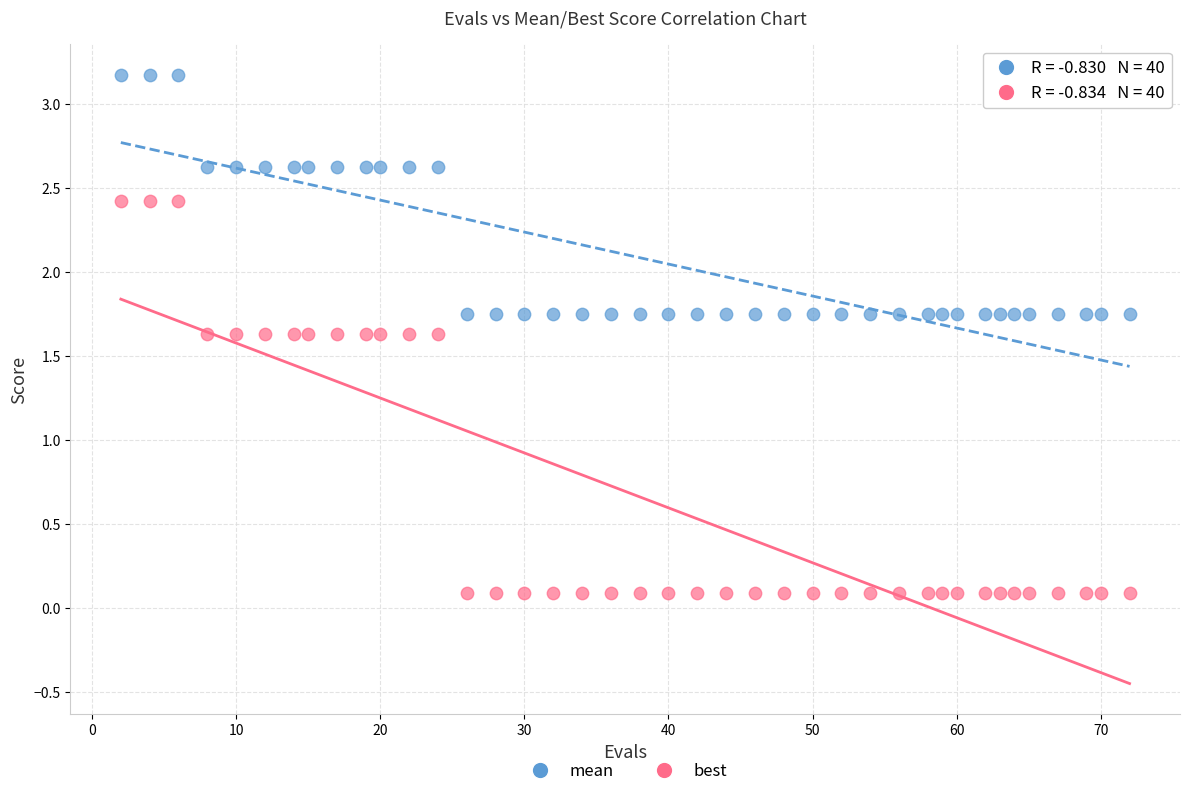

Across all data points, what is the range of Y values (max minus min)?

3.1